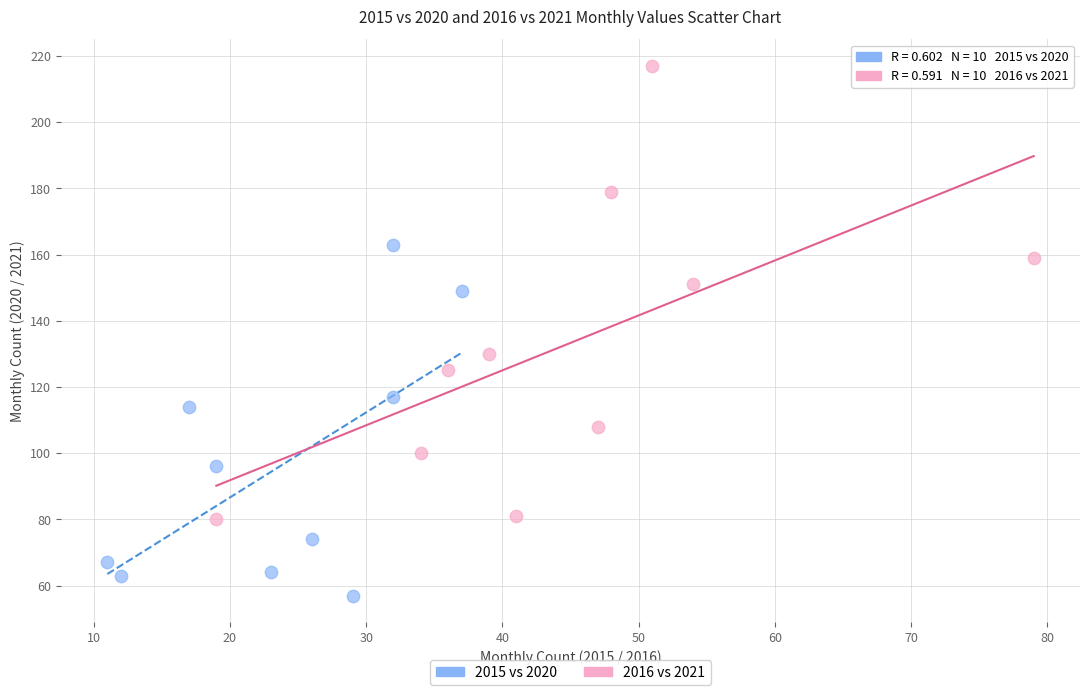

Which series reaches the maximum Y coordinate?

2016 vs 2021